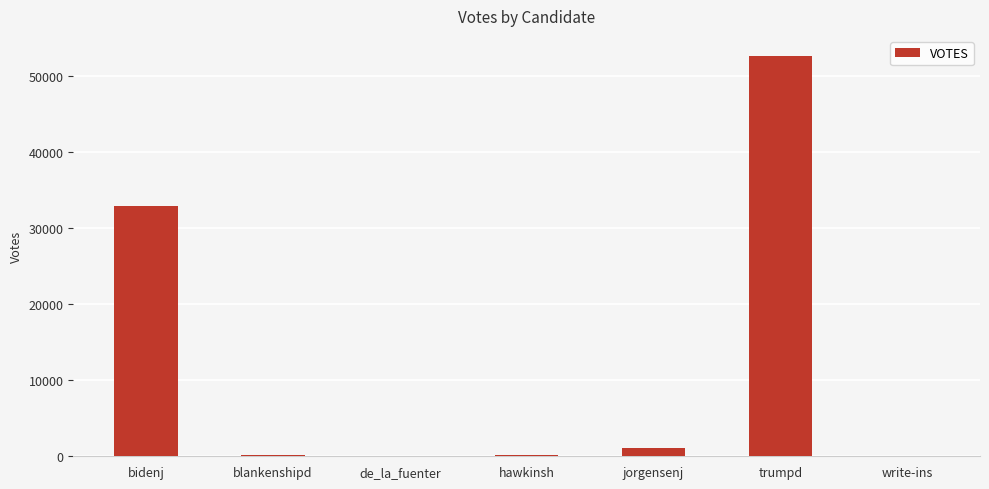

Are the bars horizontal?

No